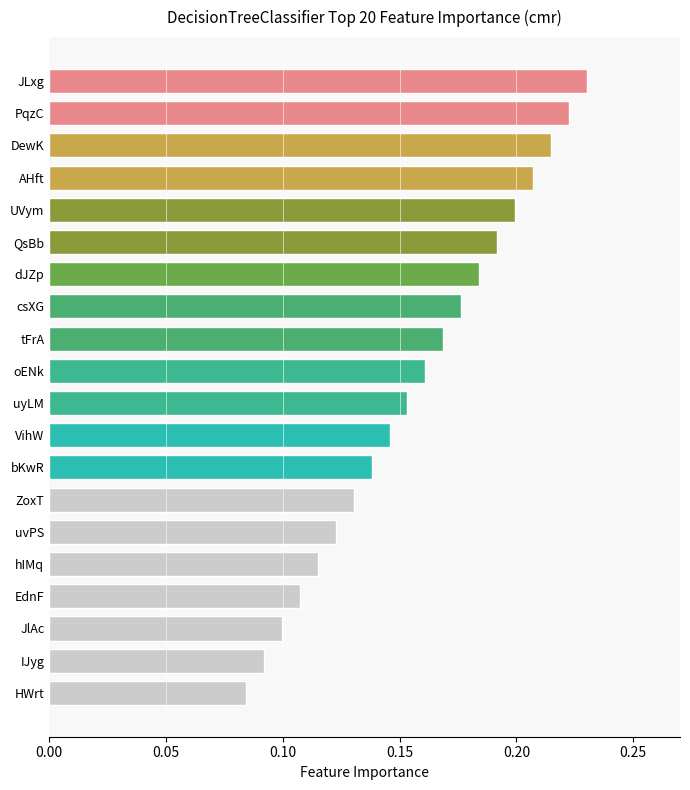

How many bars are there in total?

20